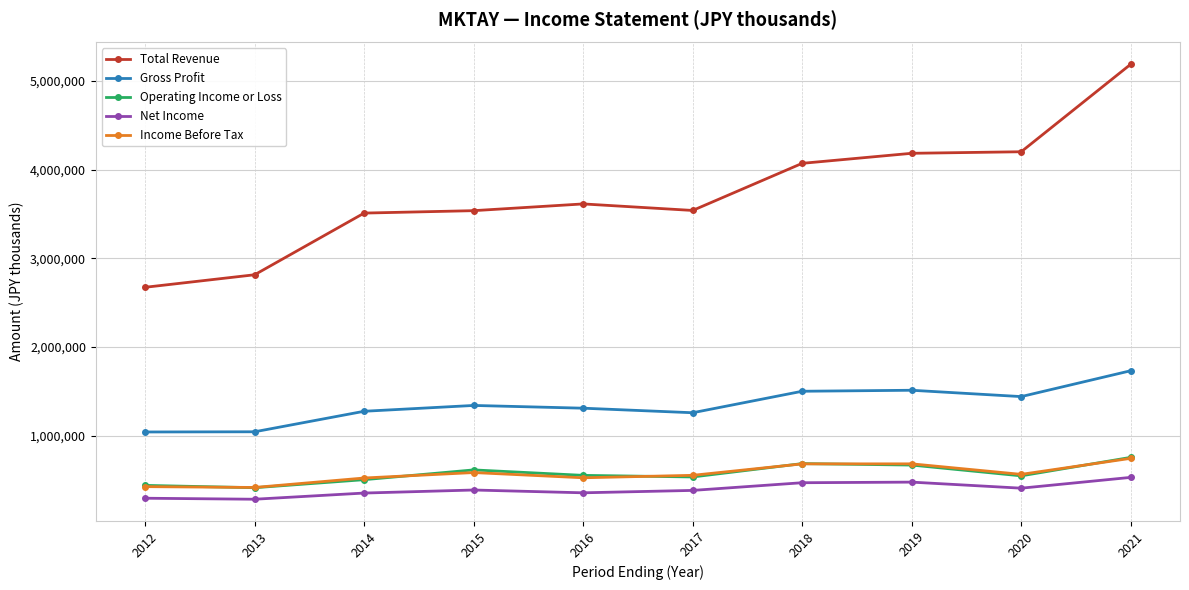

What is the spread (max minus min) of values at 2021?

4660100